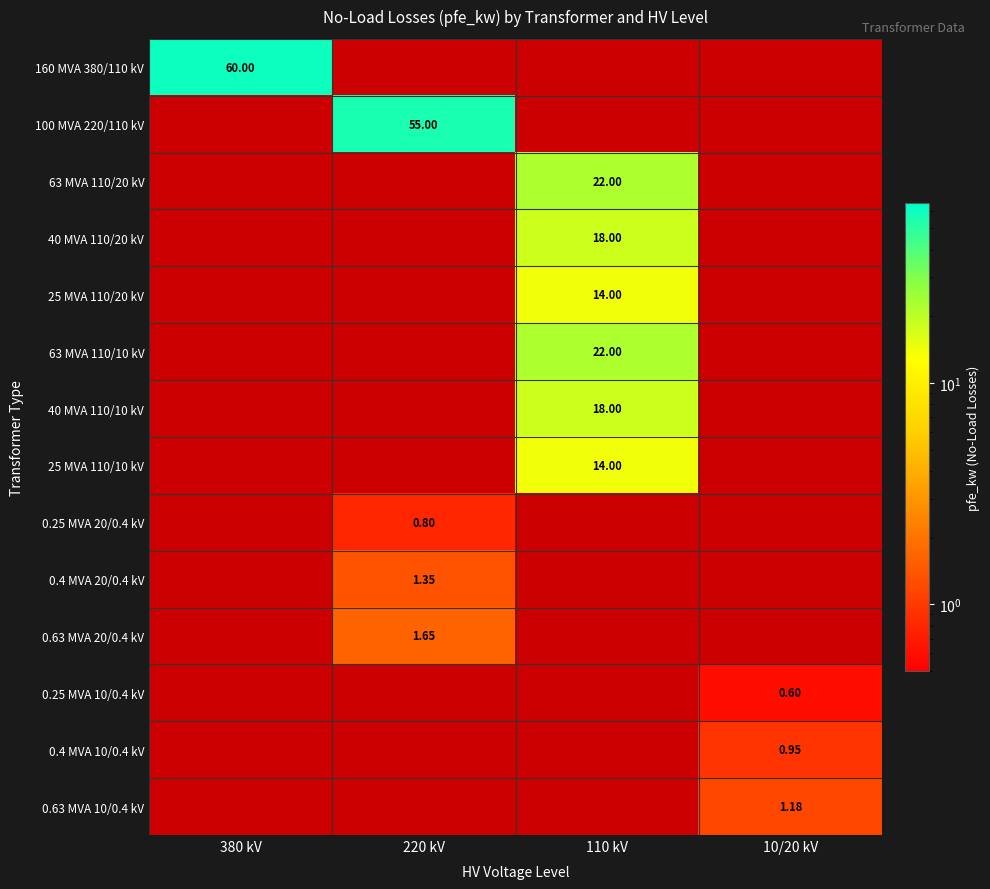

Which series has the widest spread of values?

160 MVA 380/110 kV